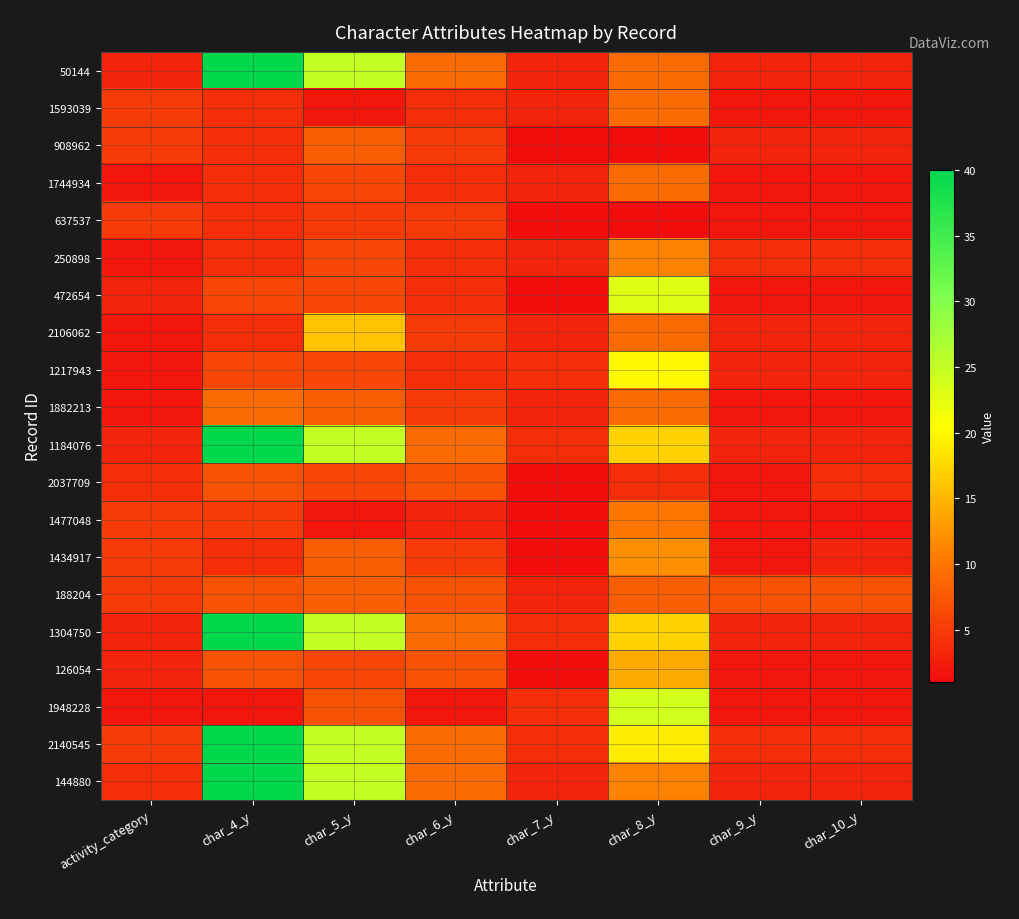

Which has a higher value, char_5_y or char_4_y?

char_4_y